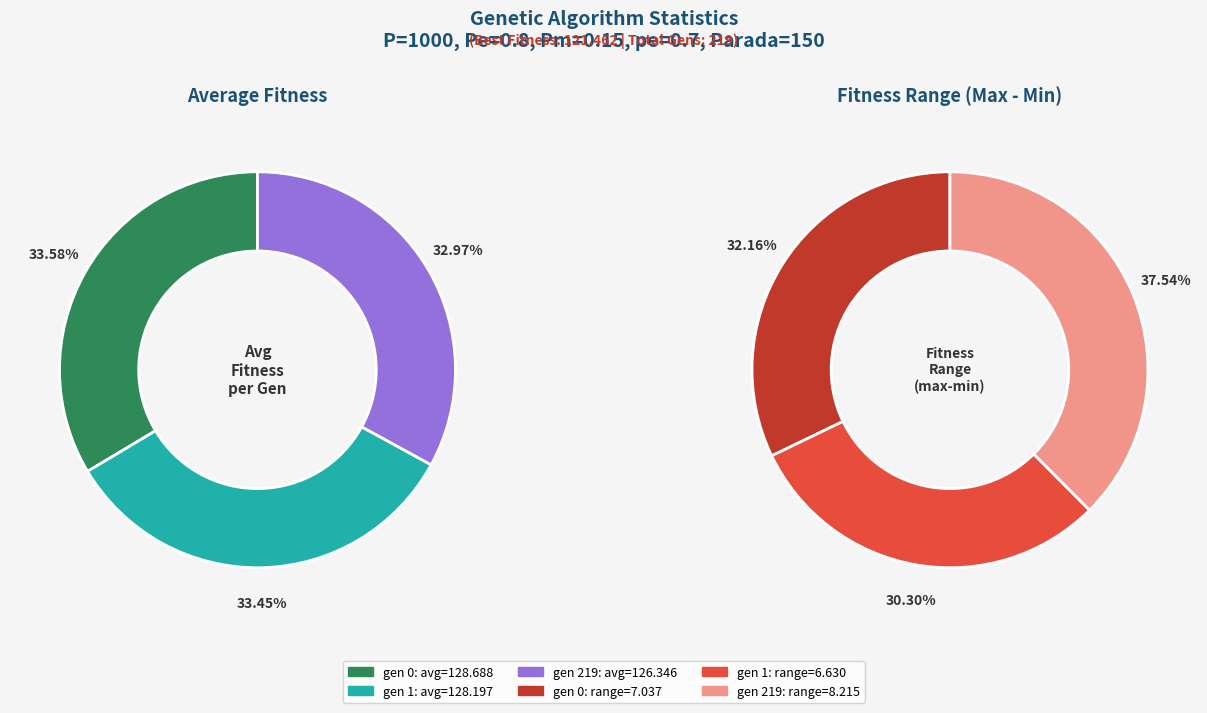

Which slice is the smallest?

gen 219